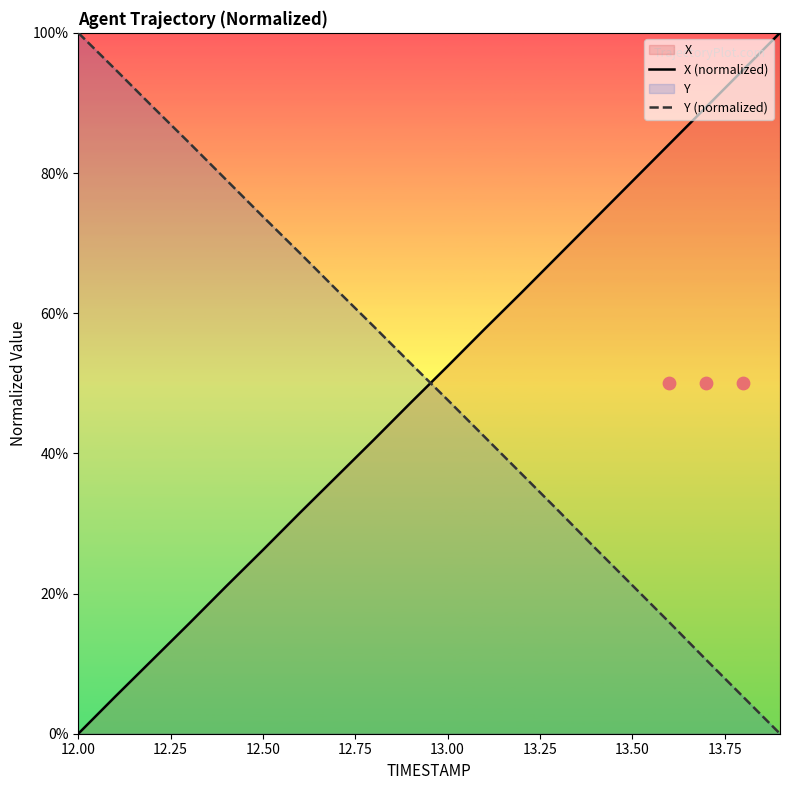

Which series contains the lowest Y value?

X (normalized)